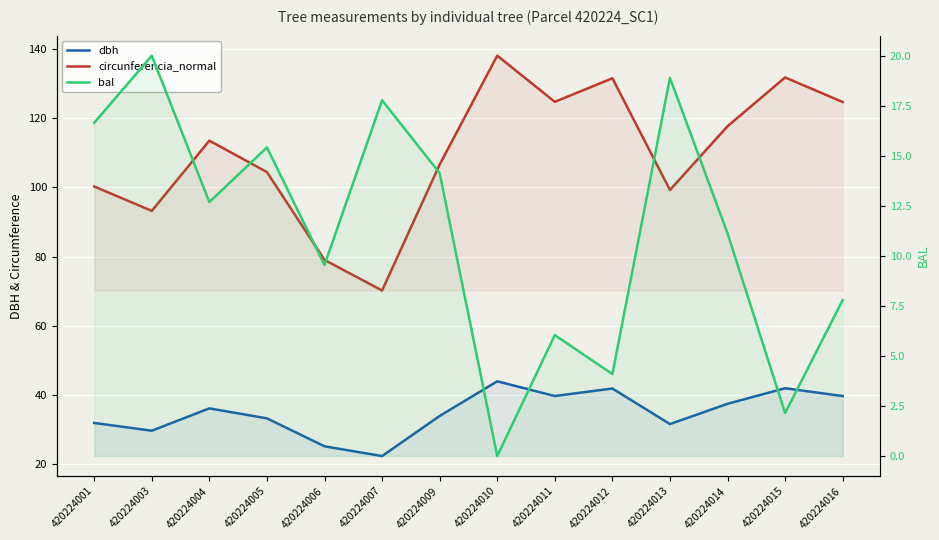

Is it true that bal equals 24.6 at 420224005?

False